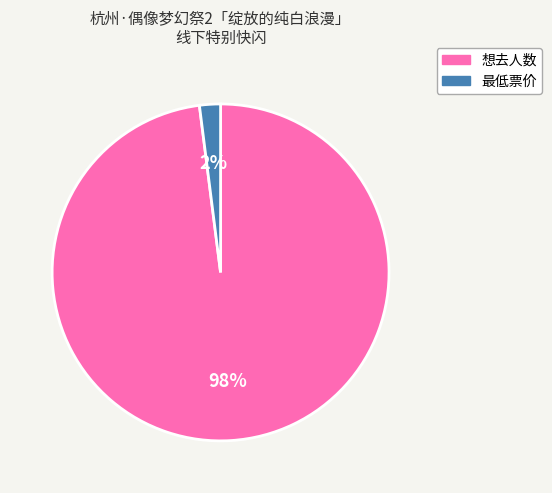

How many slices are in this pie chart?

2